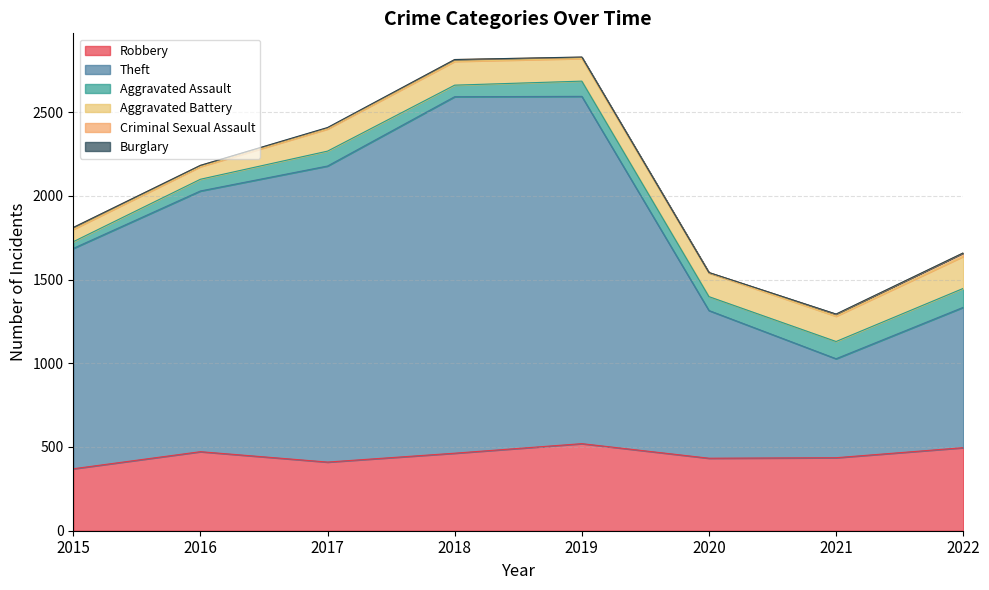

True or false: Burglary has more than 1 points higher than both neighbors.

True